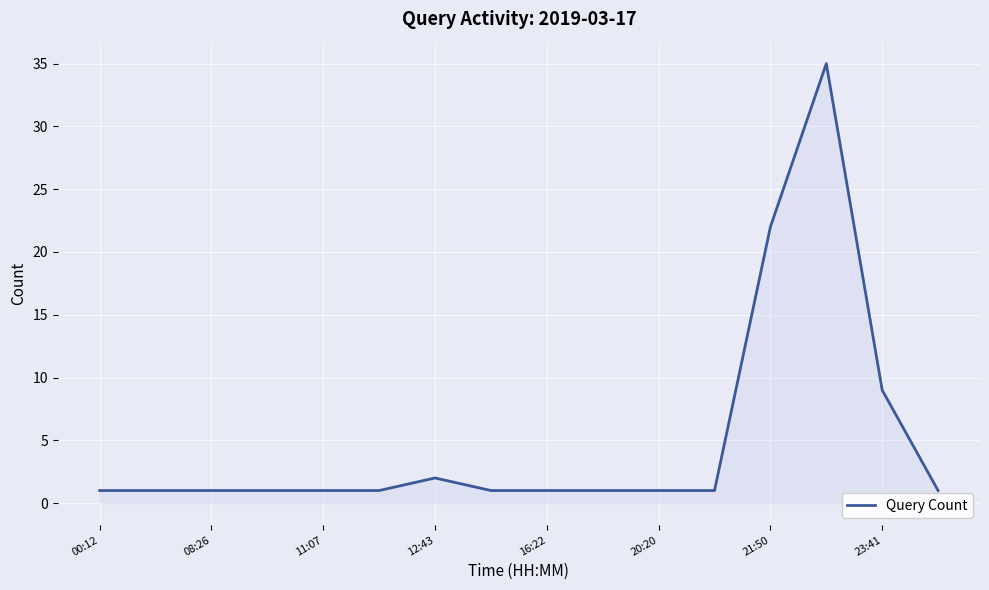

What is the difference between the maximum and minimum values?

34